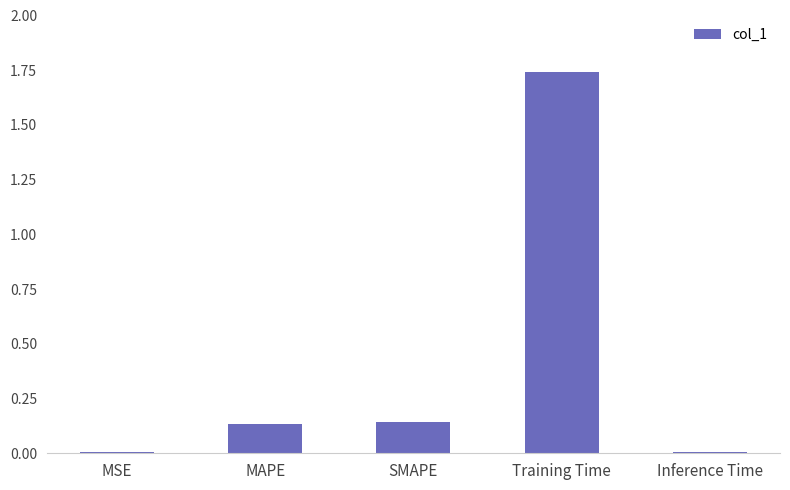

Which label corresponds to the largest value in the chart?

Training Time